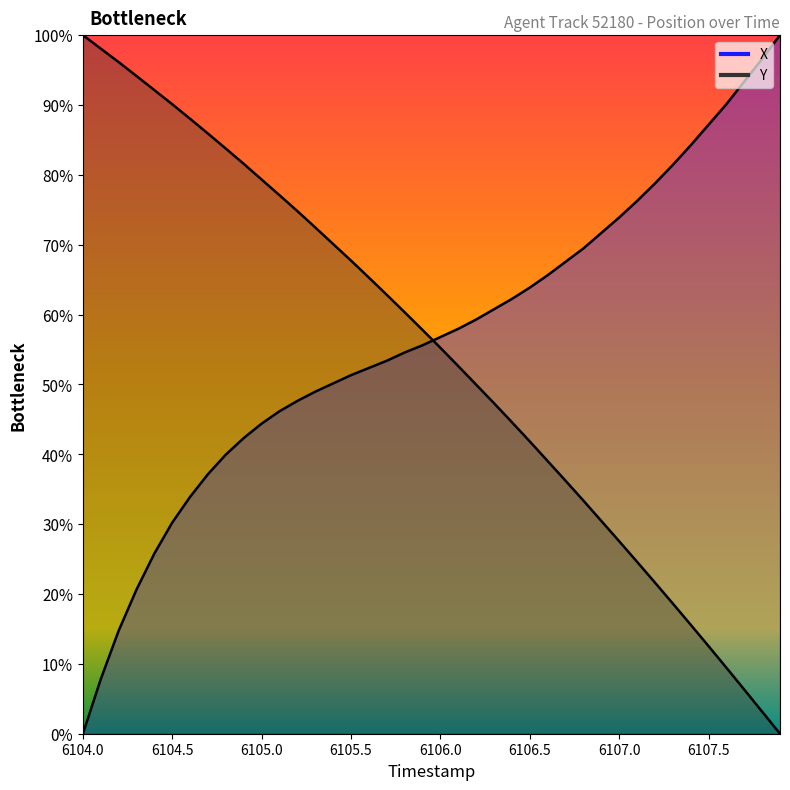

The Y series shows 0.7 at 6105.5. True or false?

True